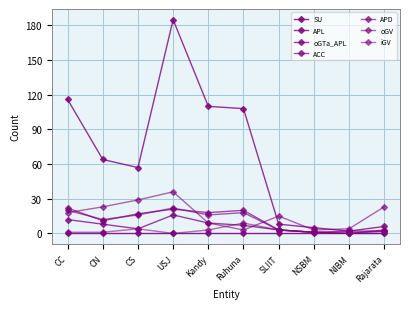

Which label corresponds to the smallest value in the chart?

NIBM